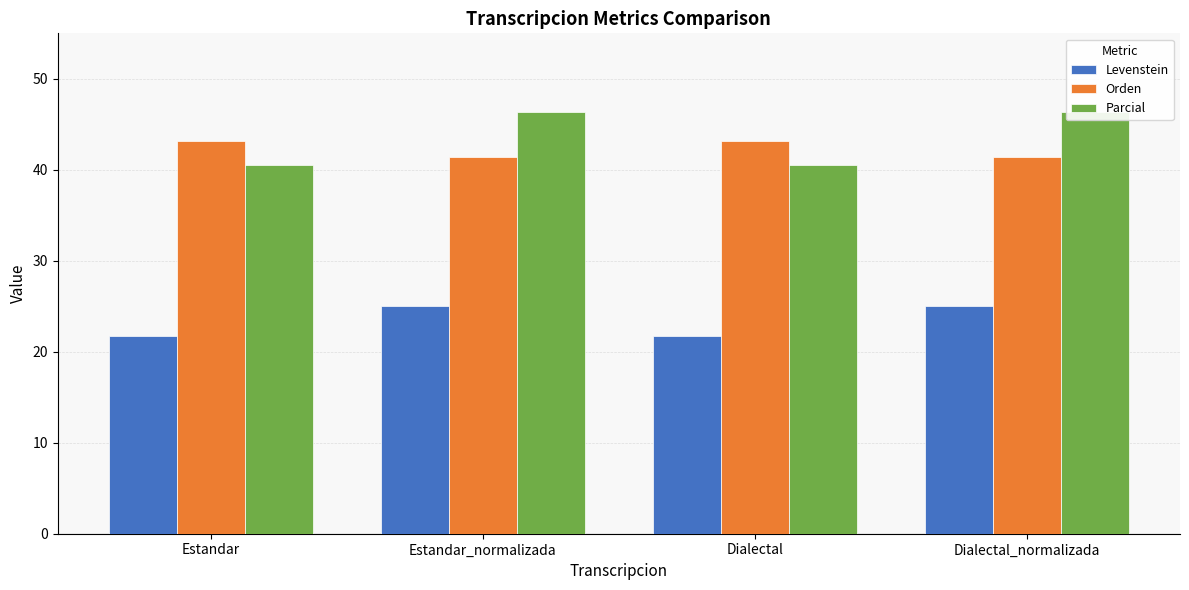

Is it true that Orden equals 17.6 at Dialectal?

False